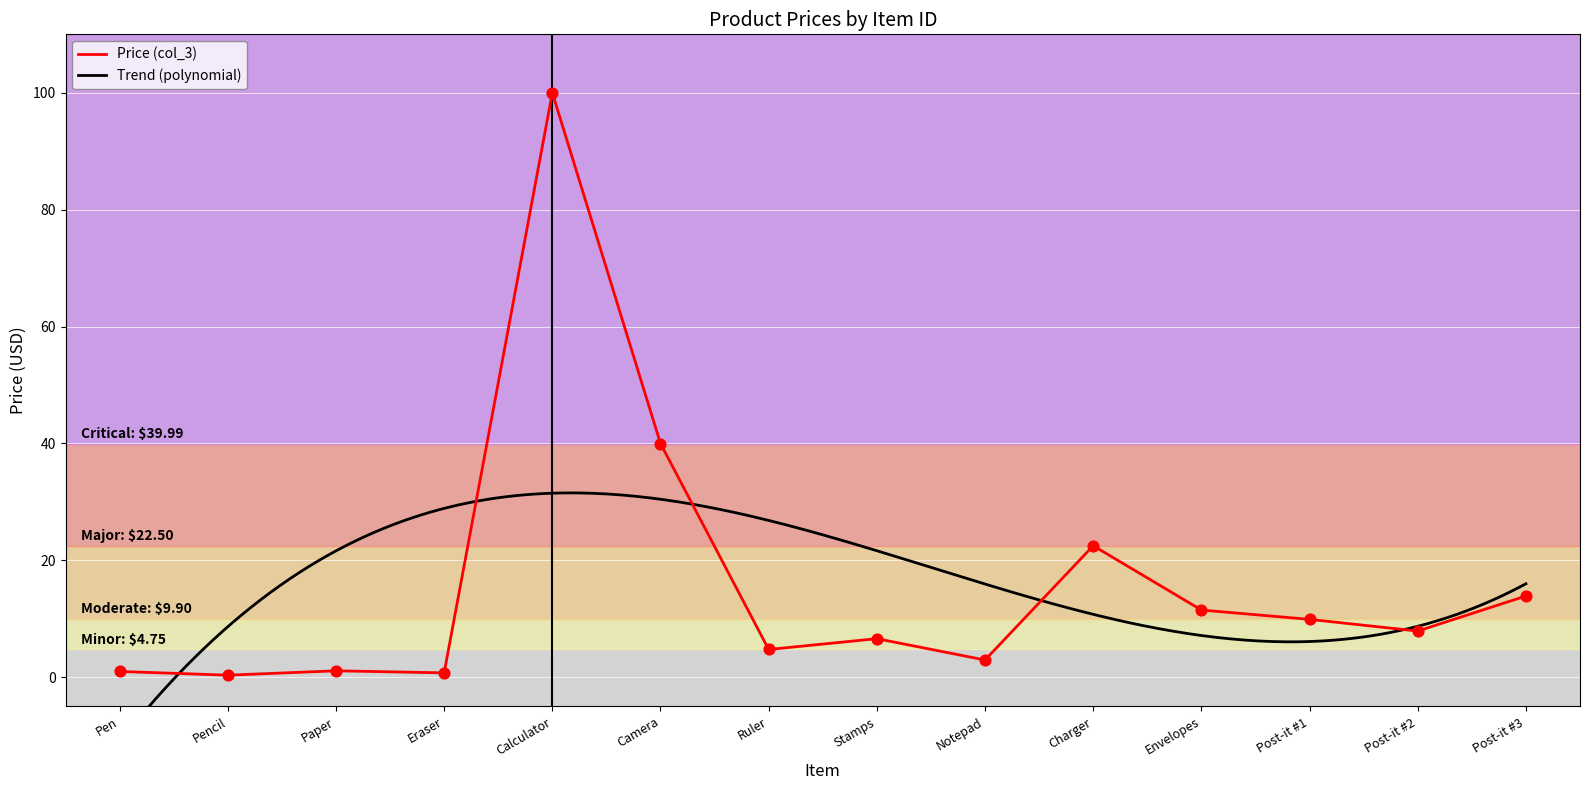

The value of Price (col_3) at Envelopes is 11.5. True or false?

True